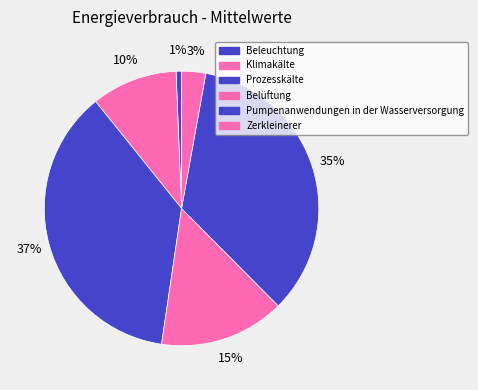

To the nearest percent, what is the difference between the largest and smallest slice percentages?

36%